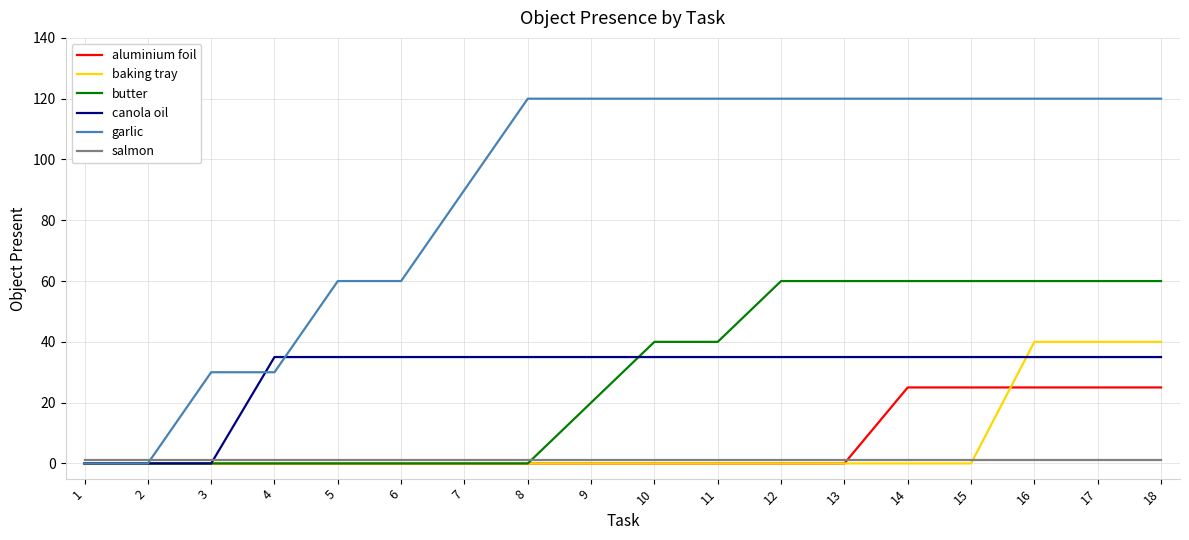

Which series changed the most between 2 and 3?

garlic